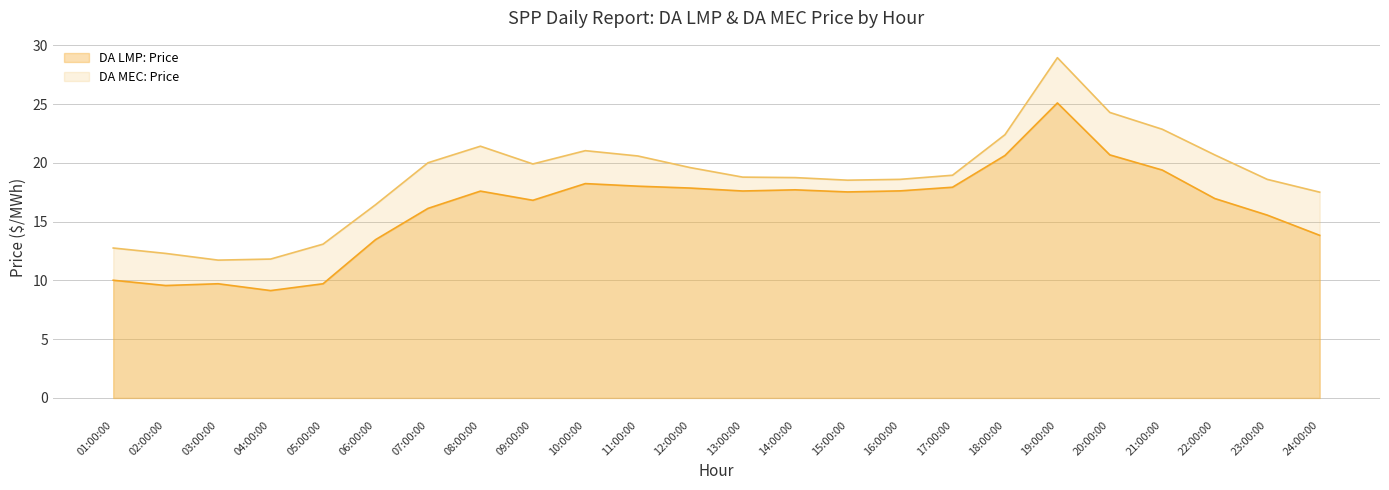

Is it true that DA LMP: Price equals 17.9 at 17:00:00?

True